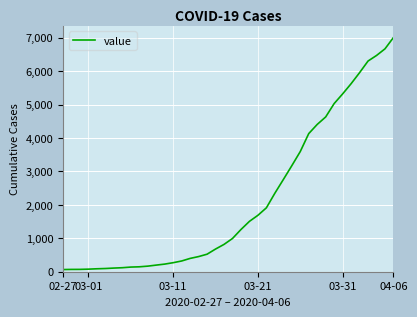

What is the greatest value displayed?

7005